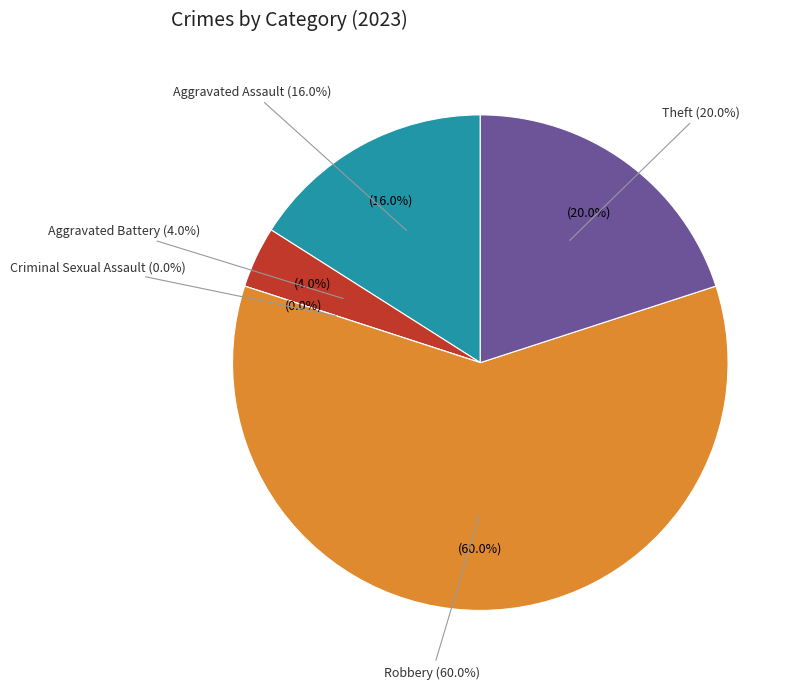

Count the number of slices in the pie.

5